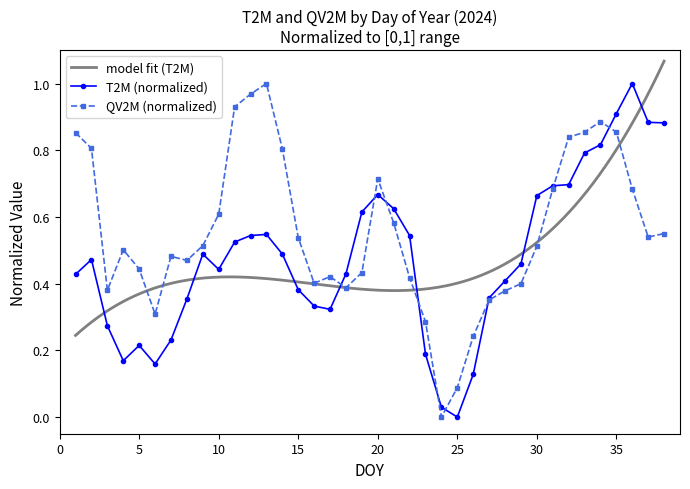

What is the maximum value for T2M?

1.0